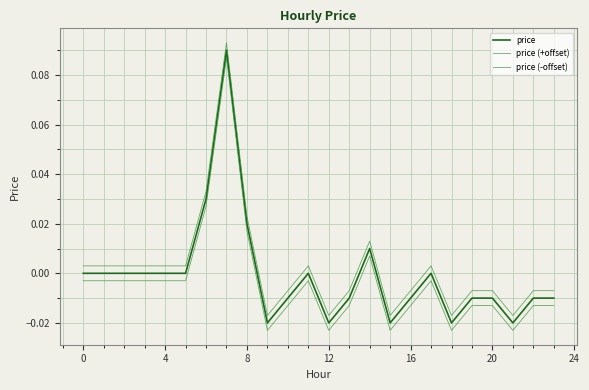

How many lines are shown in the chart?

3